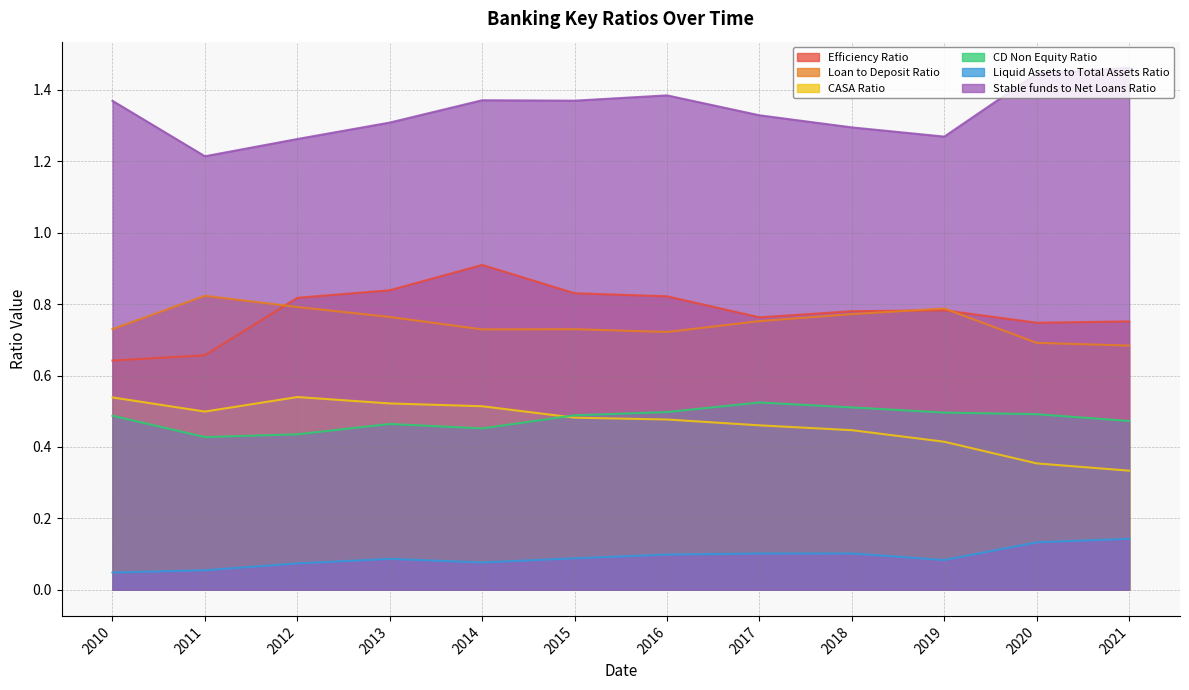

The value of CD Non Equity Ratio at 2014 is 0.5. True or false?

True